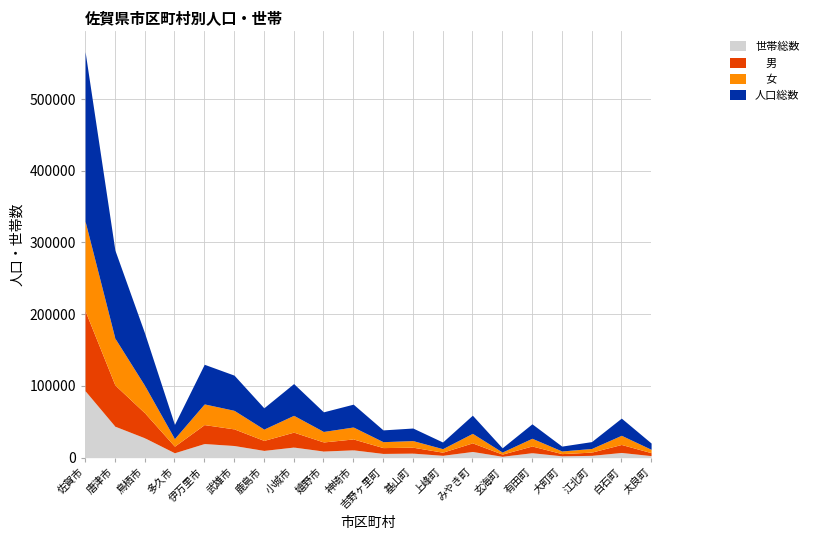

Which has a higher value, 太良町 or 白石町?

白石町